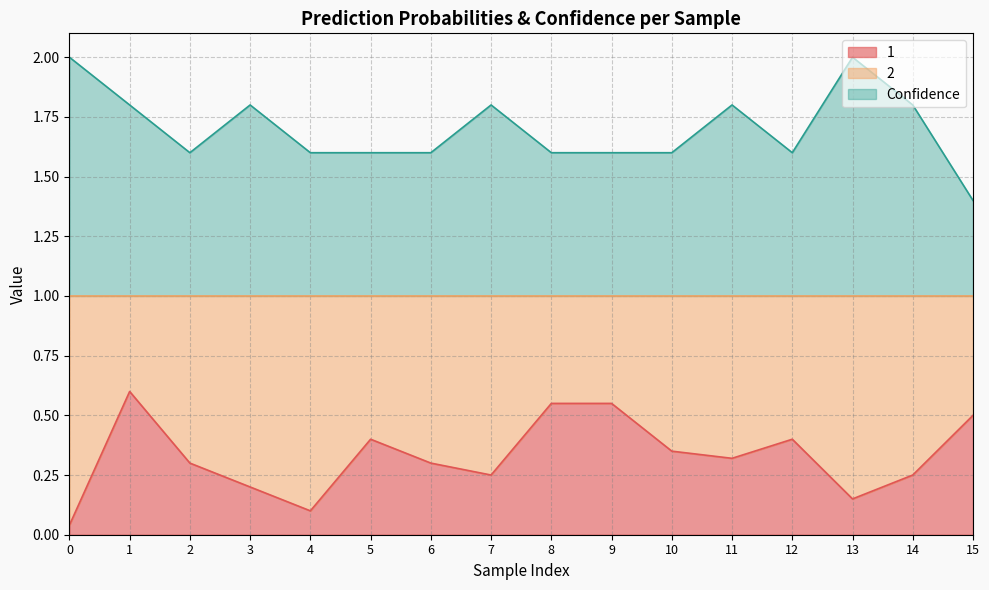

How many interior local peaks does the Confidence series have?

4